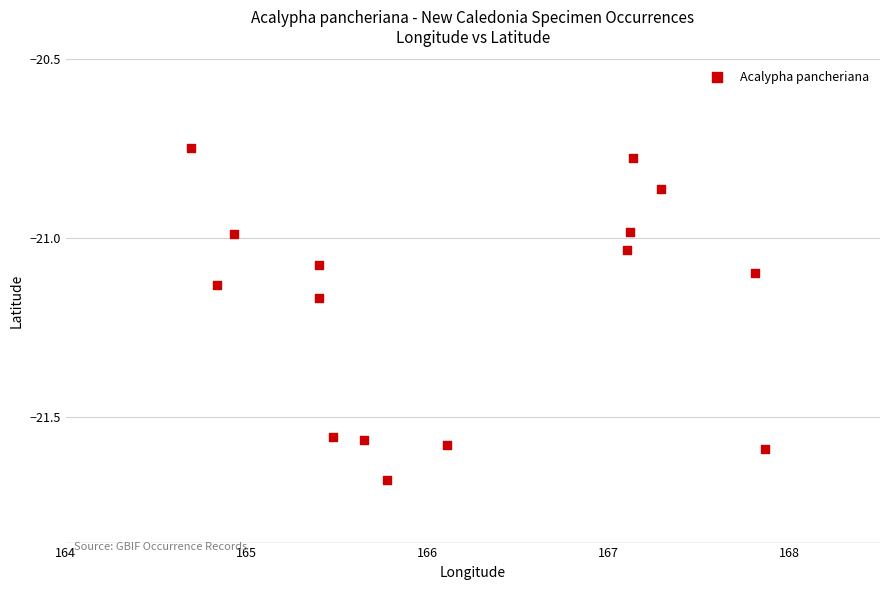

What is the range of X values (max minus min)?

3.2